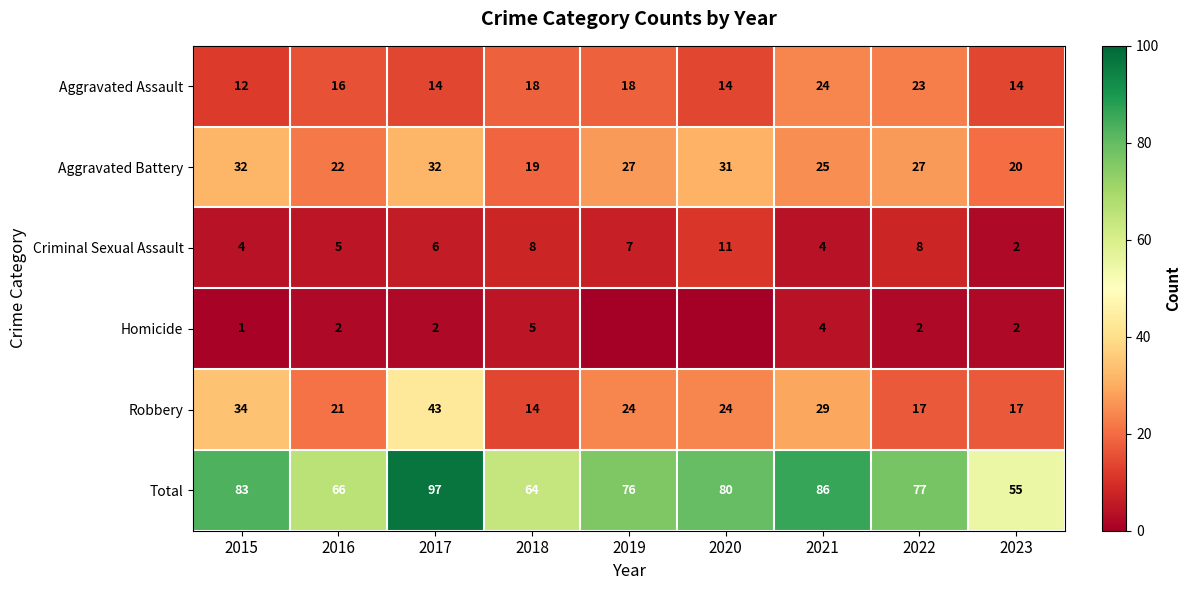

List the labels in order of Total value, smallest first.

2023, 2018, 2016, 2019, 2022, 2020, 2015, 2021, 2017